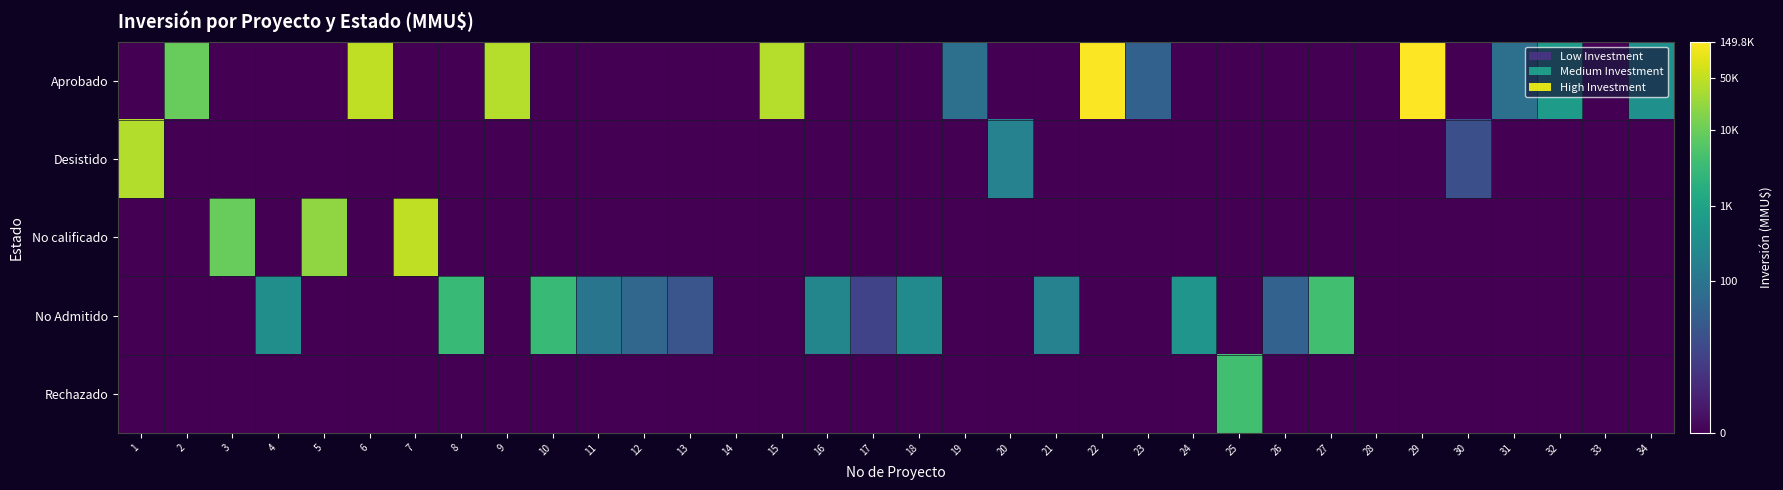

Count the number of data series in this chart.

5